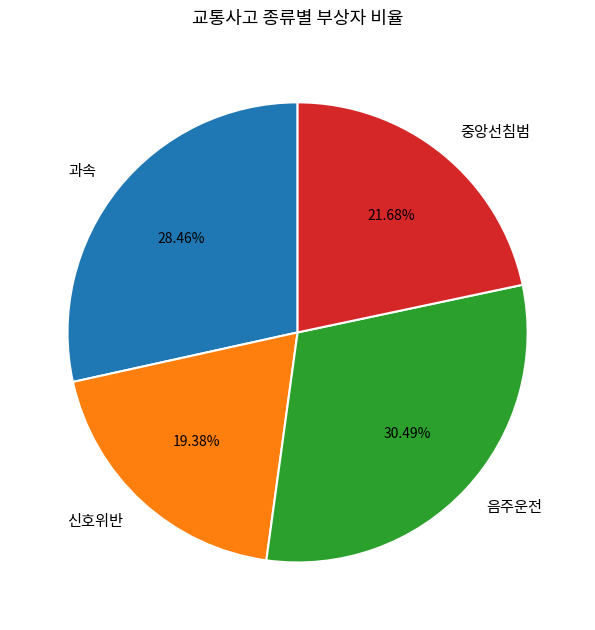

How many slices are in this pie chart?

4